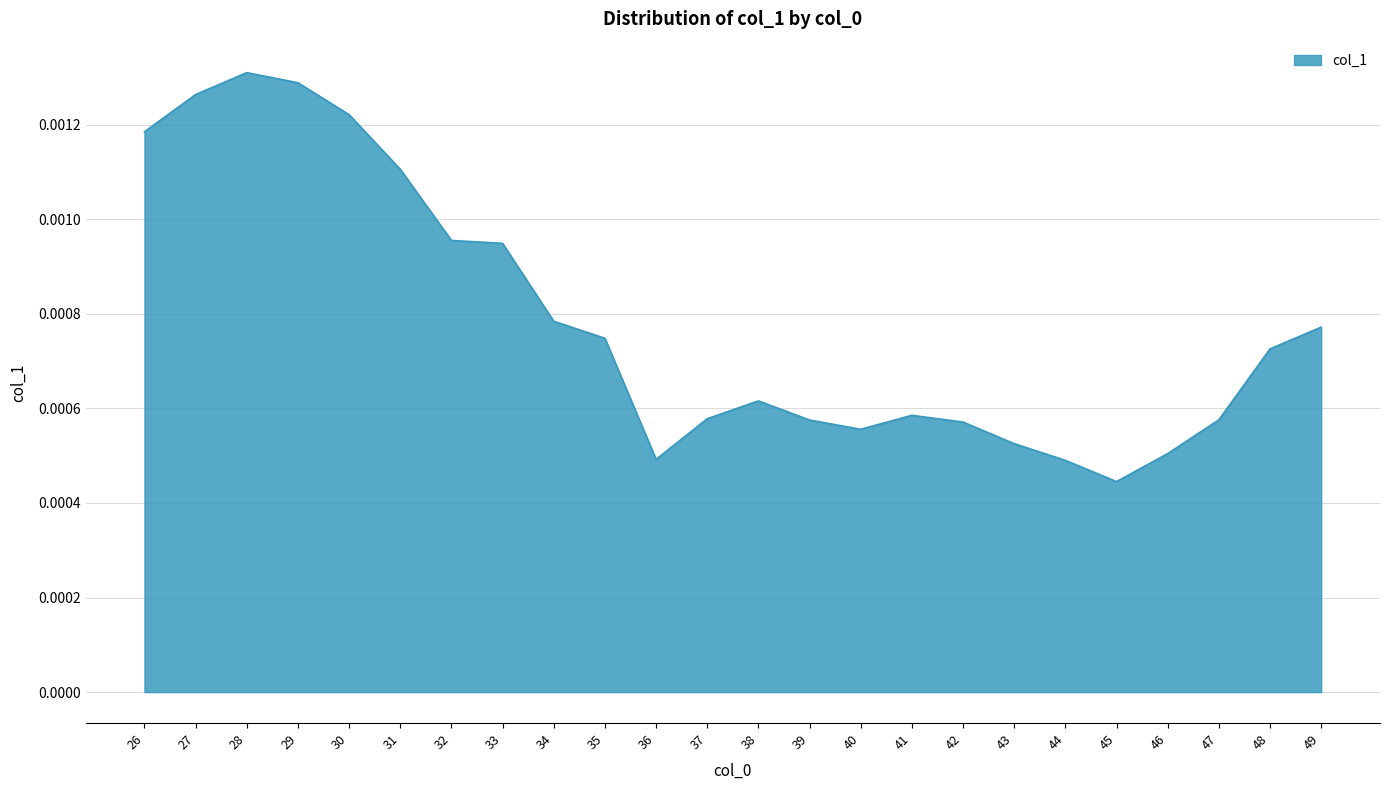

Between 39 and 45, which is larger?

39